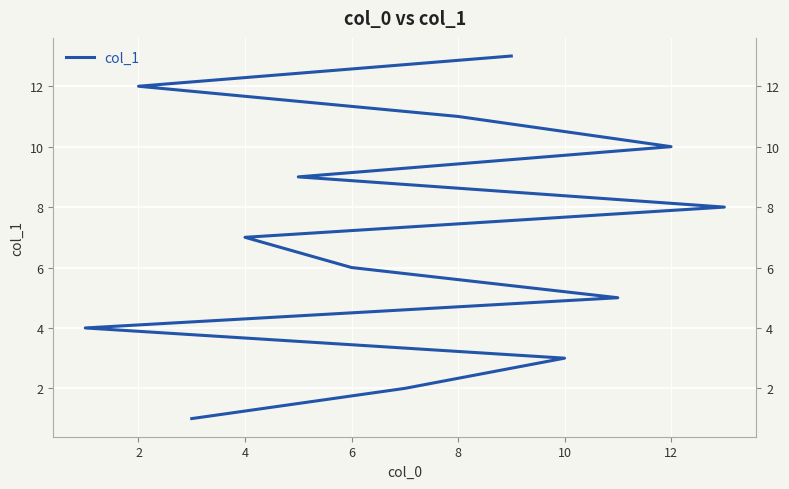

Is this an area chart (filled region under the line)?

No